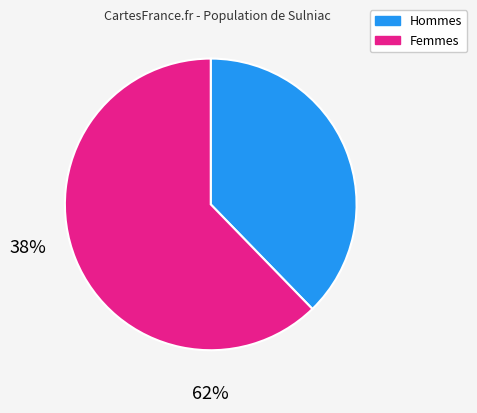

Does any single category account for the majority?

Yes